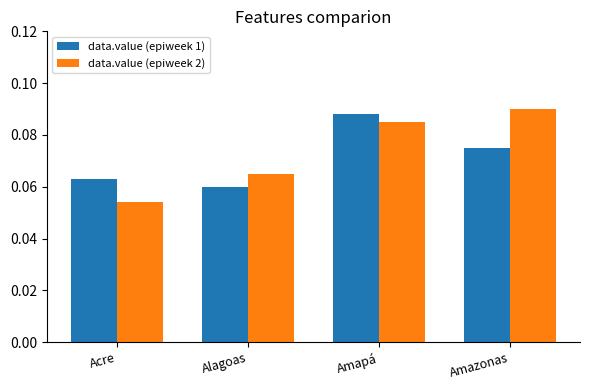

Between Amapá and Amazonas, which series saw the biggest shift?

data.value (epiweek 1)